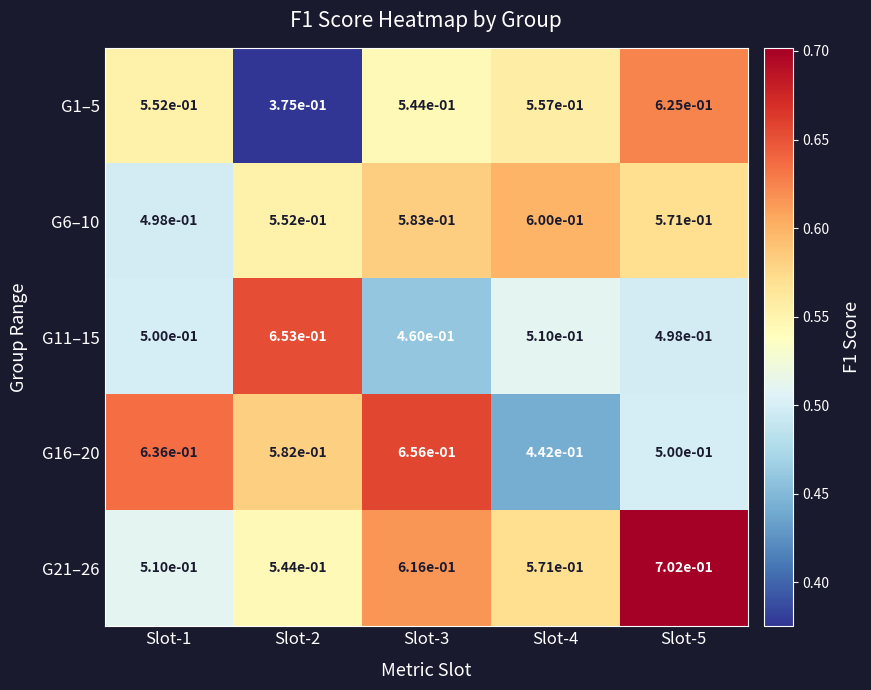

The G16–20 series shows 0.1 at Slot-4. True or false?

False